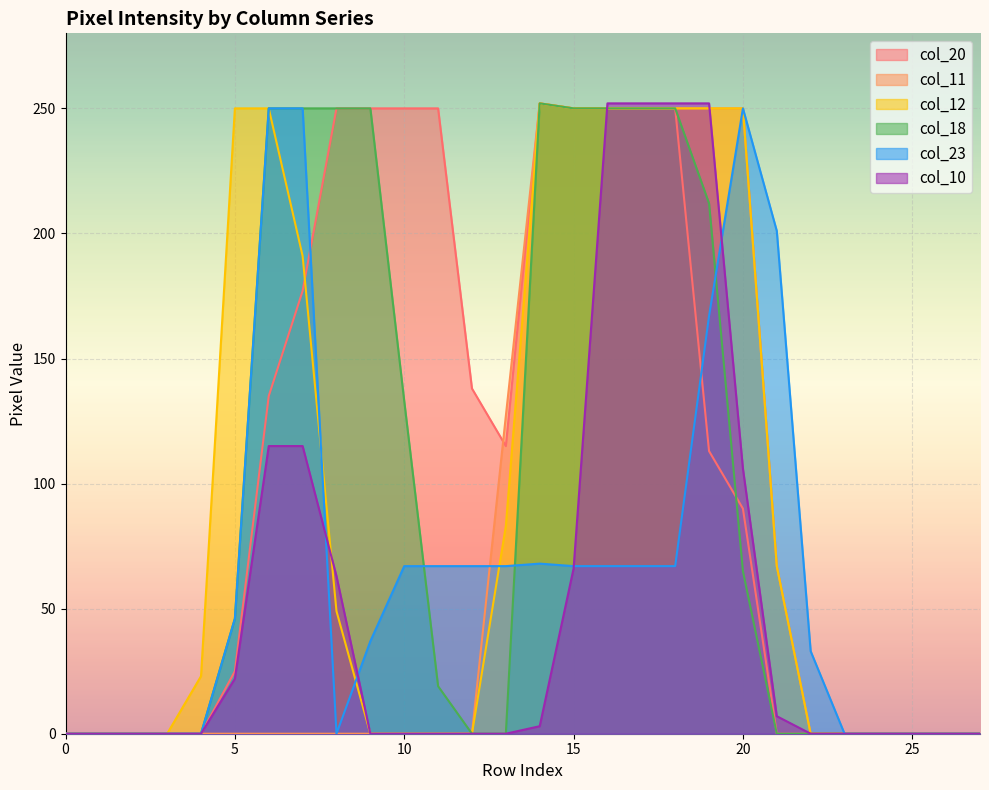

The value of col_23 at 9 is 37. True or false?

True